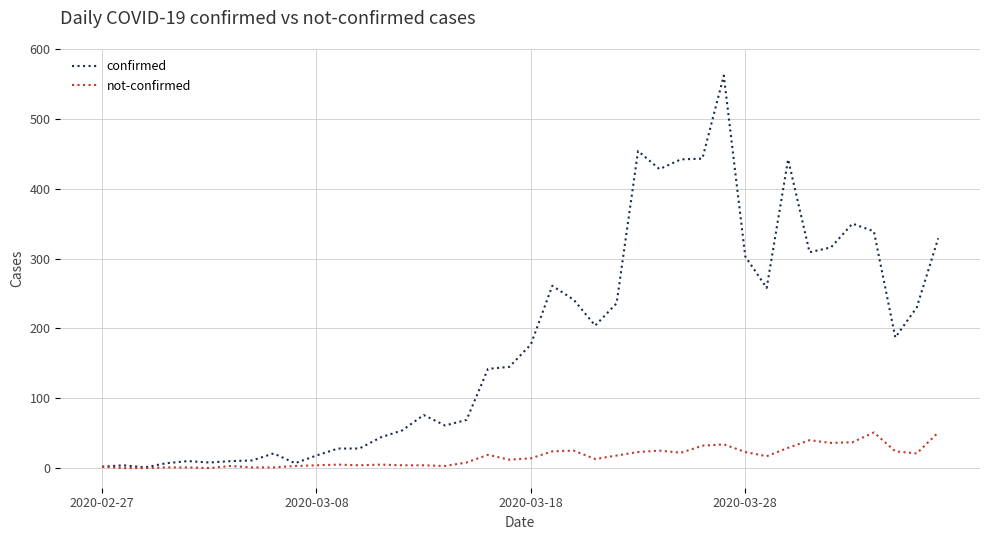

List the series in order of their peak value, highest first.

confirmed, not-confirmed